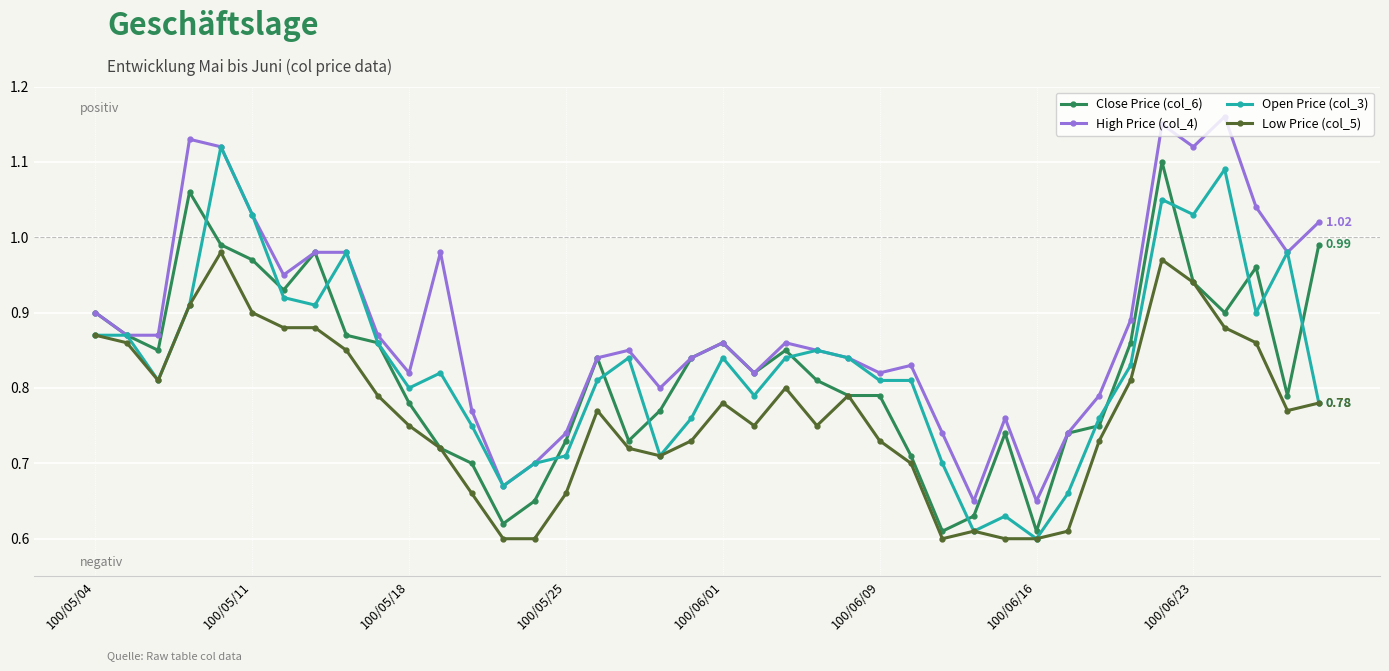

True or false: Open Price (col_3) has more than 1 interior local peaks.

True